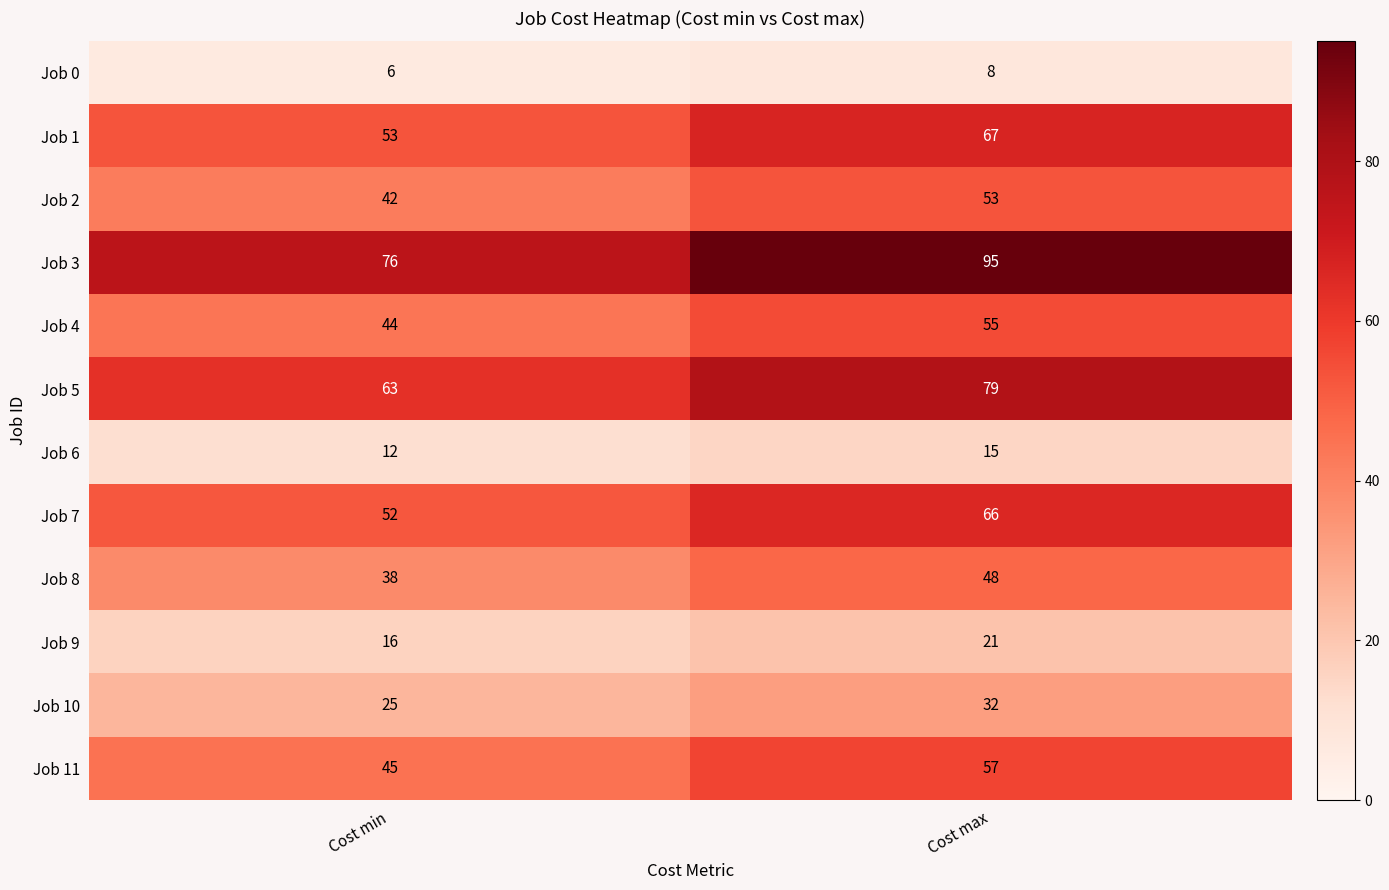

At Cost max, list the series in order from largest to smallest.

Job 3, Job 5, Job 1, Job 7, Job 11, Job 4, Job 2, Job 8, Job 10, Job 9, Job 6, Job 0